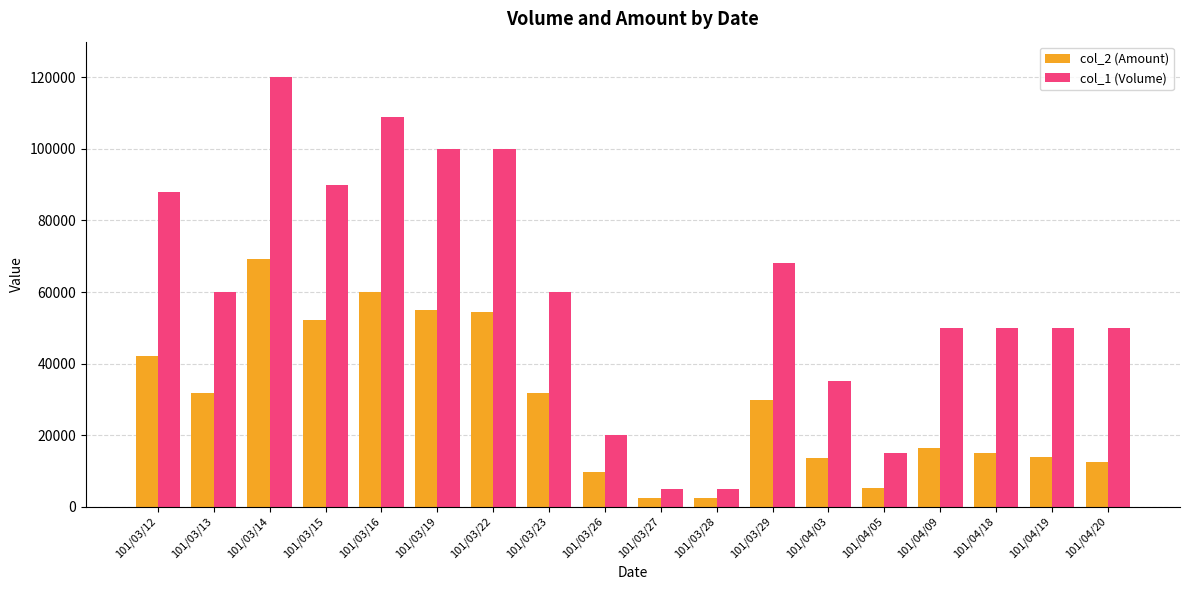

What is the minimum value for col_1 (Volume)?

5000